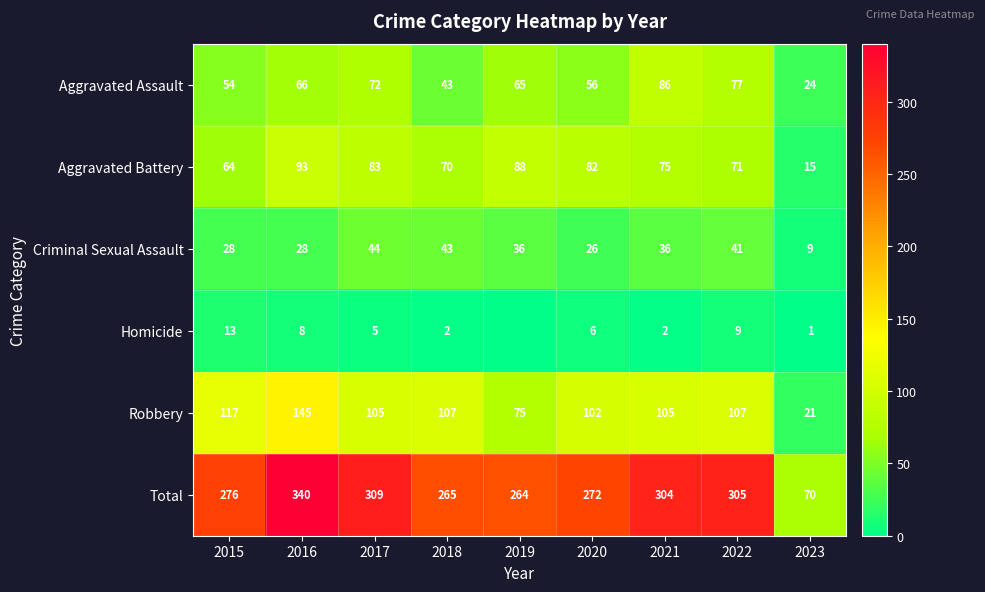

How many data points in Robbery are less than 105?

3